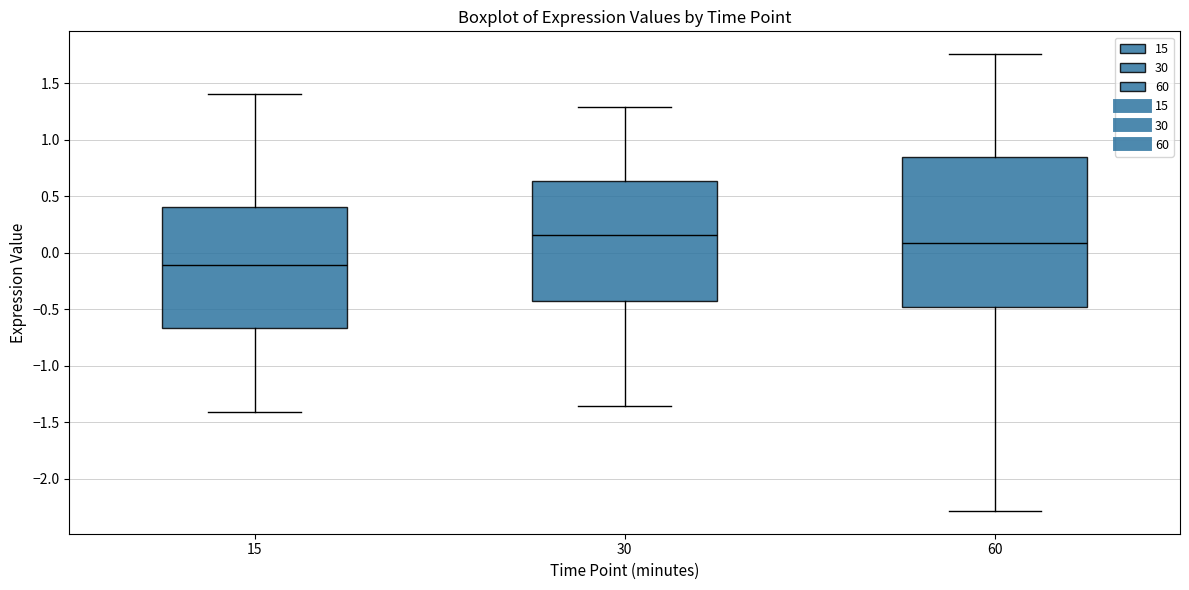

Reading left to right, transcribe this box plot: for each box, give where its median line is, the range the box spans, and where its two whiskers end, as read against the y-axis. The values are not printed on the chart, so give them approximately, as read against the axis.

15: median -0.10, box -0.65 to 0.40, whiskers -1.40 to 1.40
30: median 0.15, box -0.45 to 0.65, whiskers -1.35 to 1.30
60: median 0.10, box -0.50 to 0.85, whiskers -2.30 to 1.75